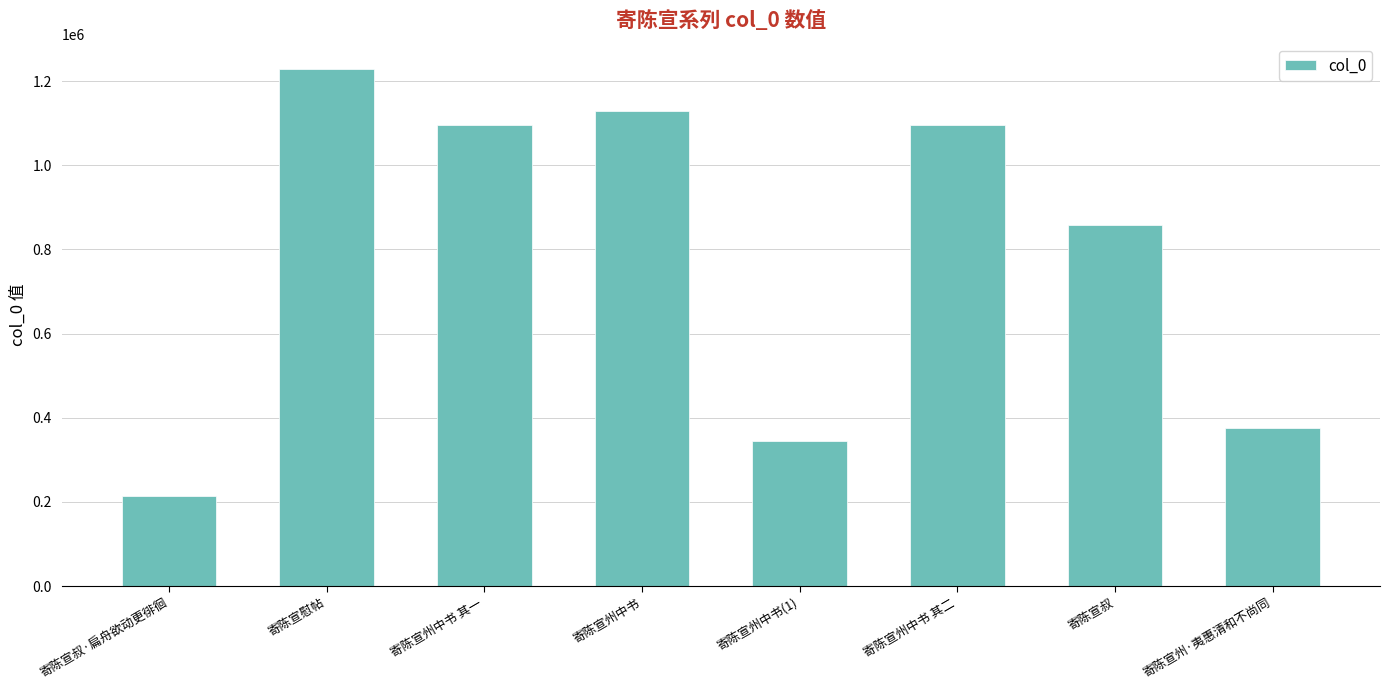

How many categories are shown in the chart?

8